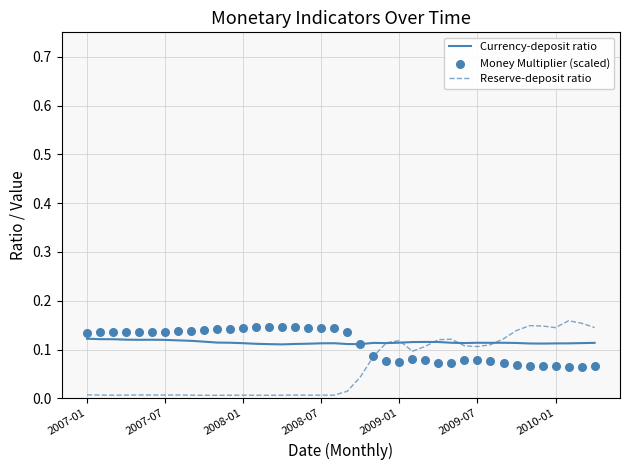

What are all the series names shown in the legend?

Currency-deposit ratio, Reserve-deposit ratio, Money Multiplier (scaled)